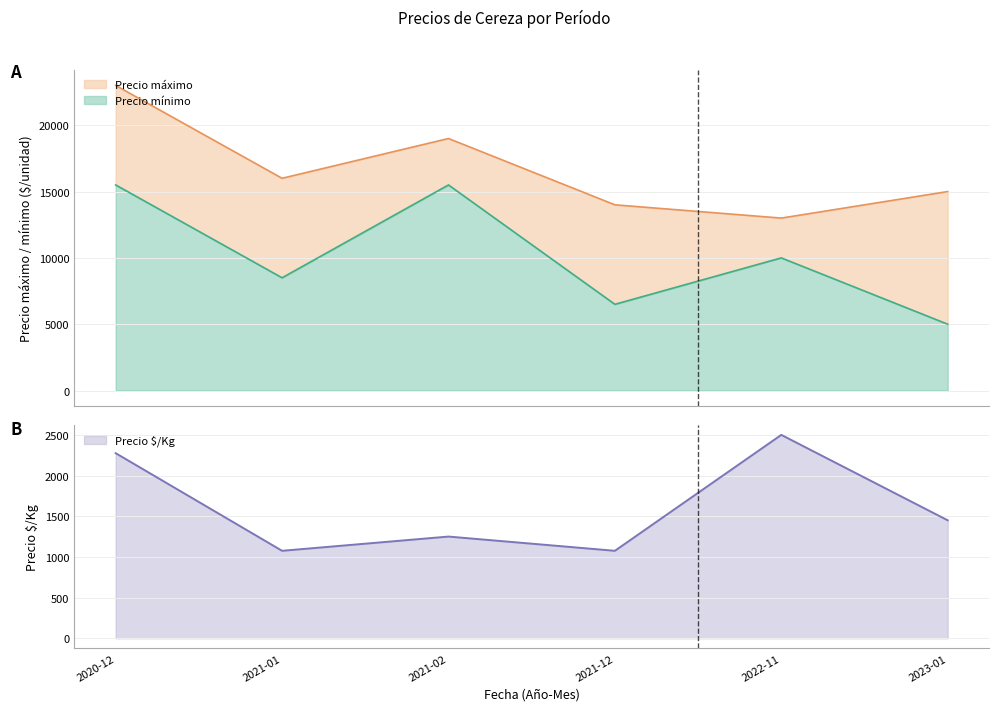

What is the sum of the Precio $/Kg values at 2021-01 and 2023-01?

2525